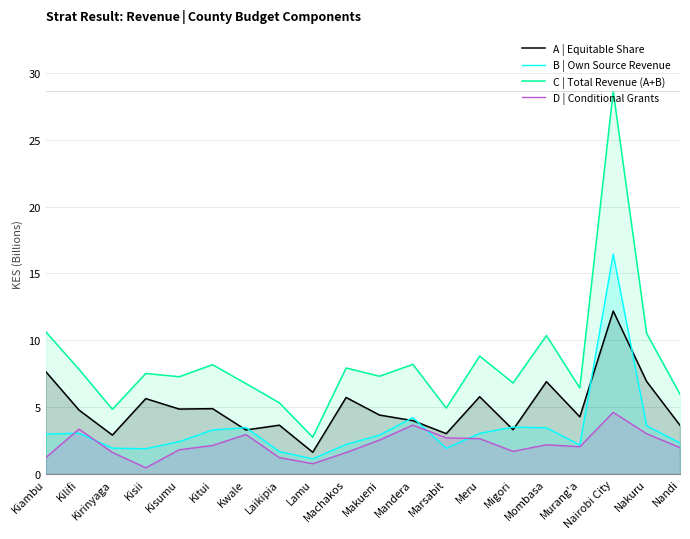

True or false: A | Equitable Share and D | Conditional Grants intersect in this chart.

False